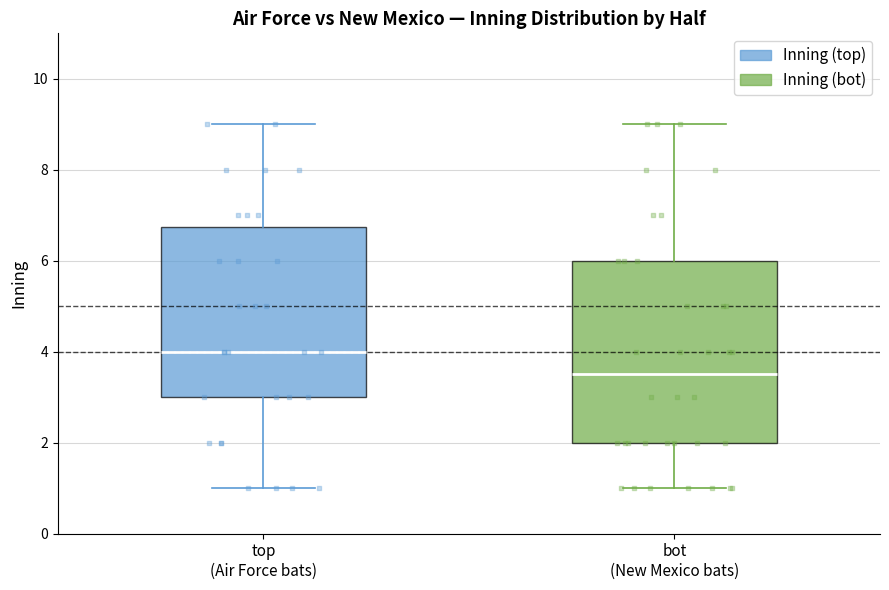

Where is the lower edge of the box for top (Air Force bats) on the y-axis? The values are not printed on the chart, so give them approximately, as read against the axis.

3.0